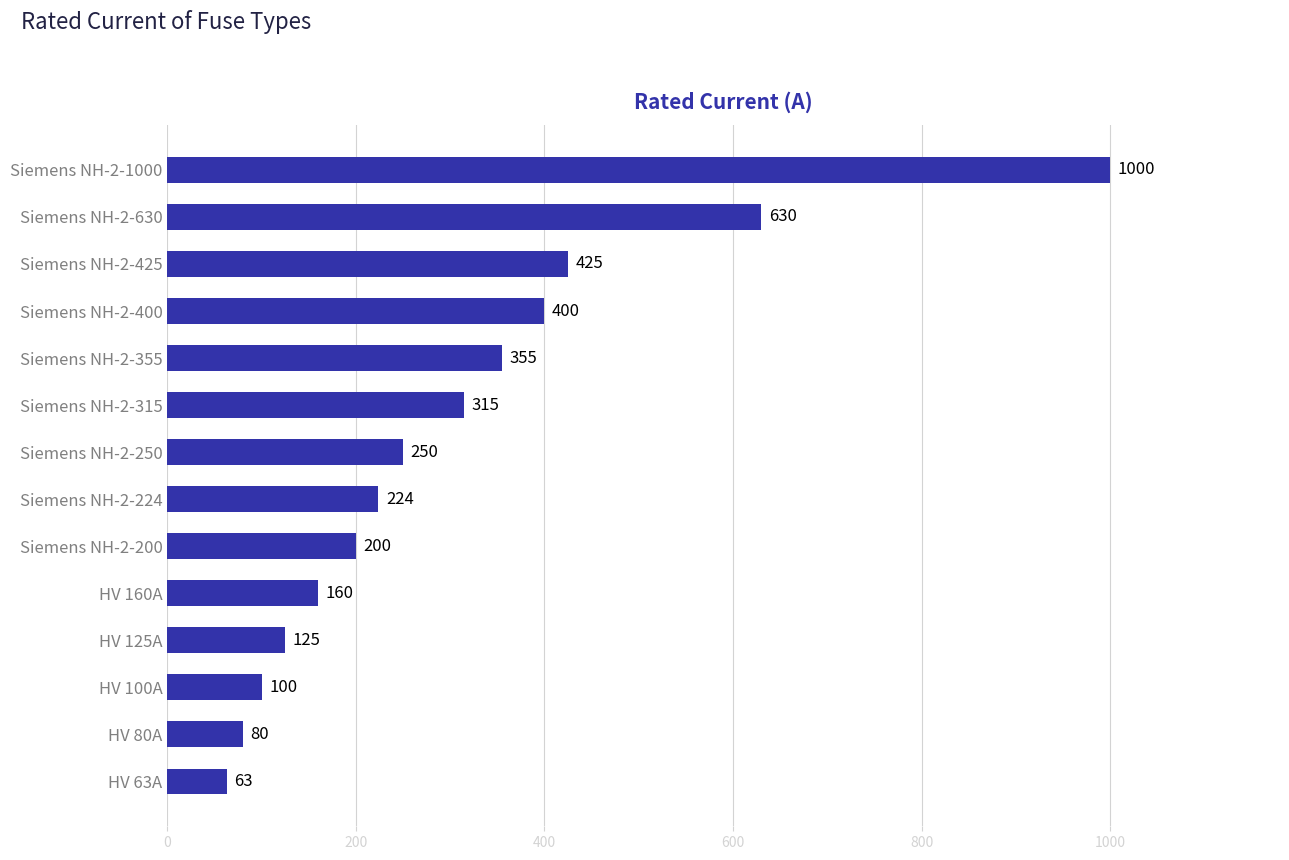

The chart shows a value of 126 at Siemens NH-2-200. True or false?

False